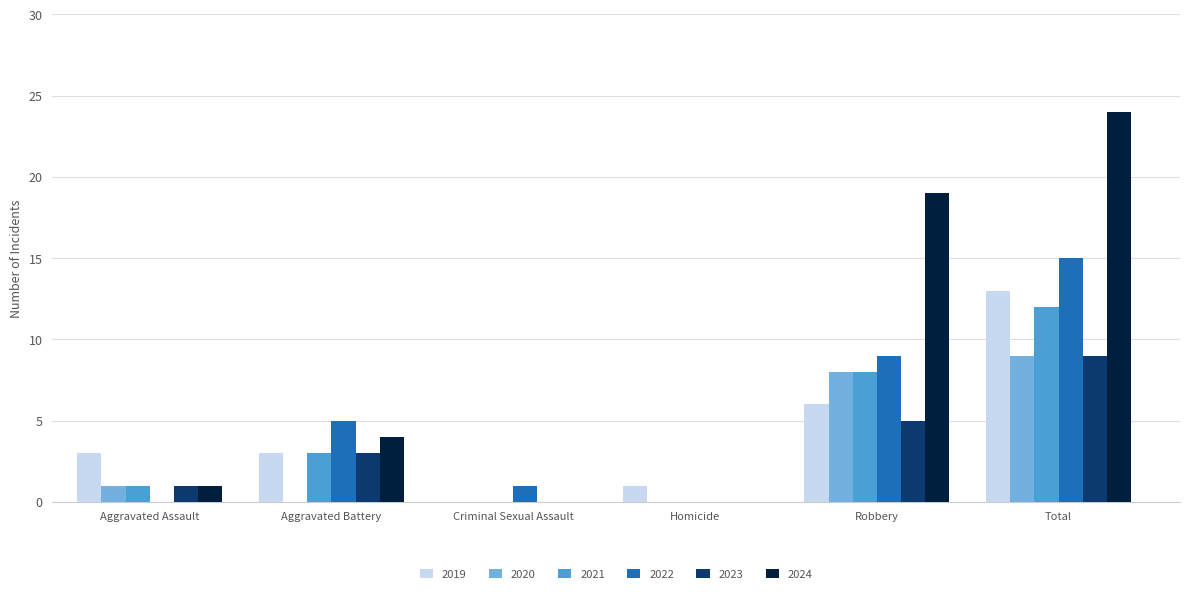

How many distinct data groups are displayed?

6